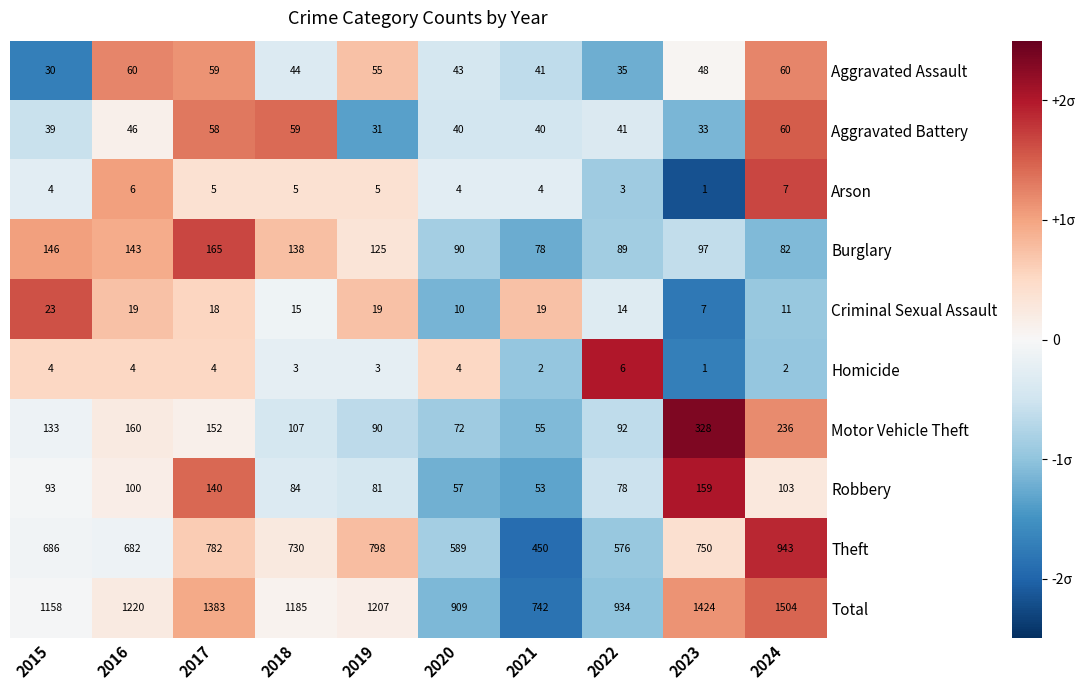

What is the greatest value displayed?

1504